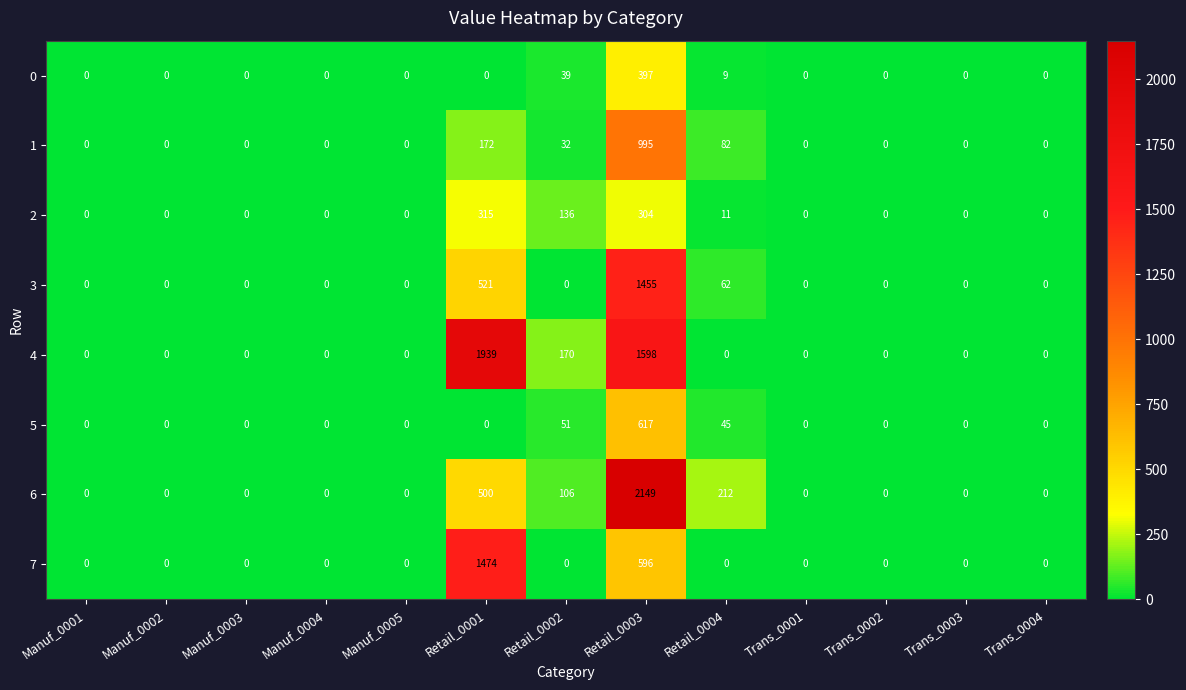

List the series in order of their peak value, highest first.

6, 4, 7, 3, 1, 5, 0, 2